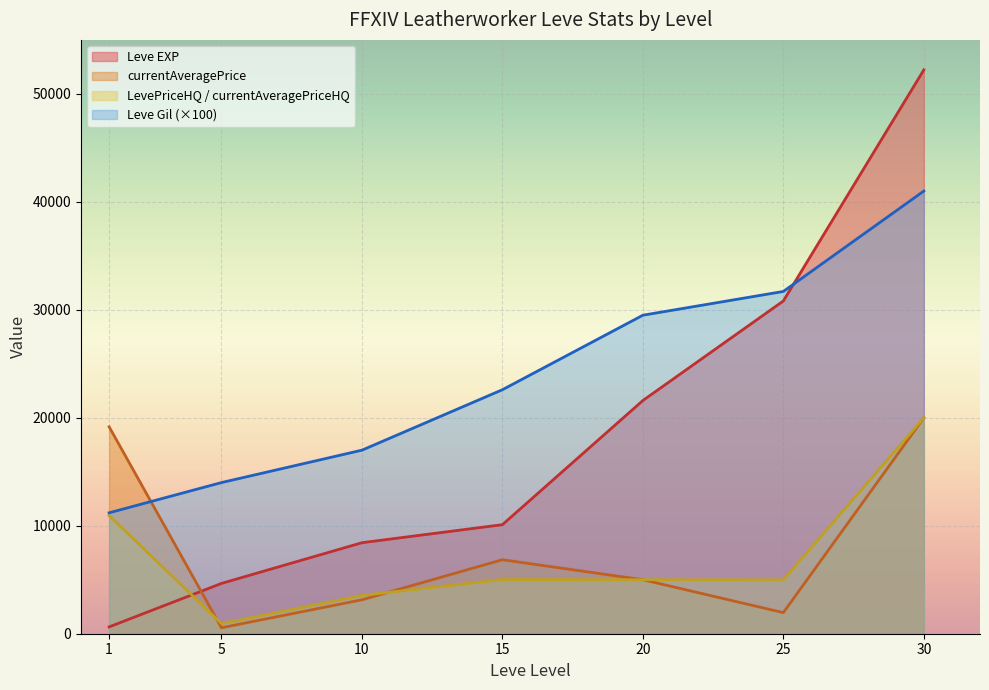

What is the maximum value shown in the chart?

52220